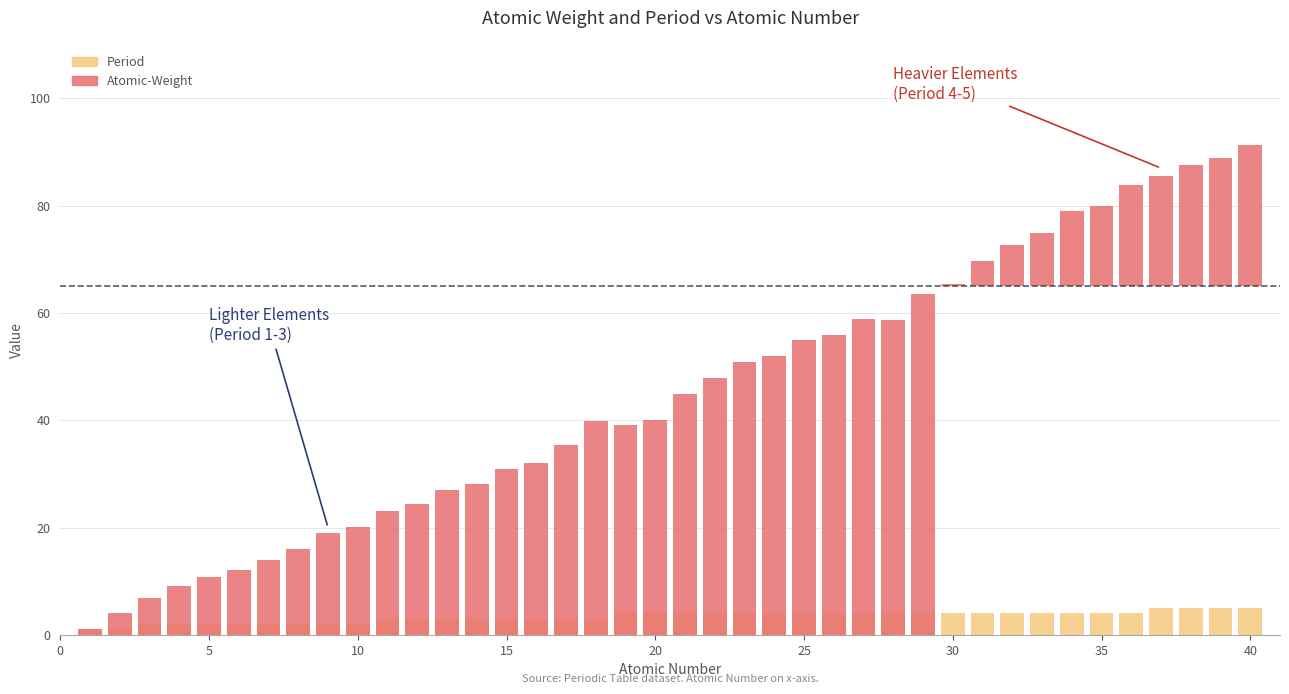

How many data points in Atomic-Weight are above 44?

20